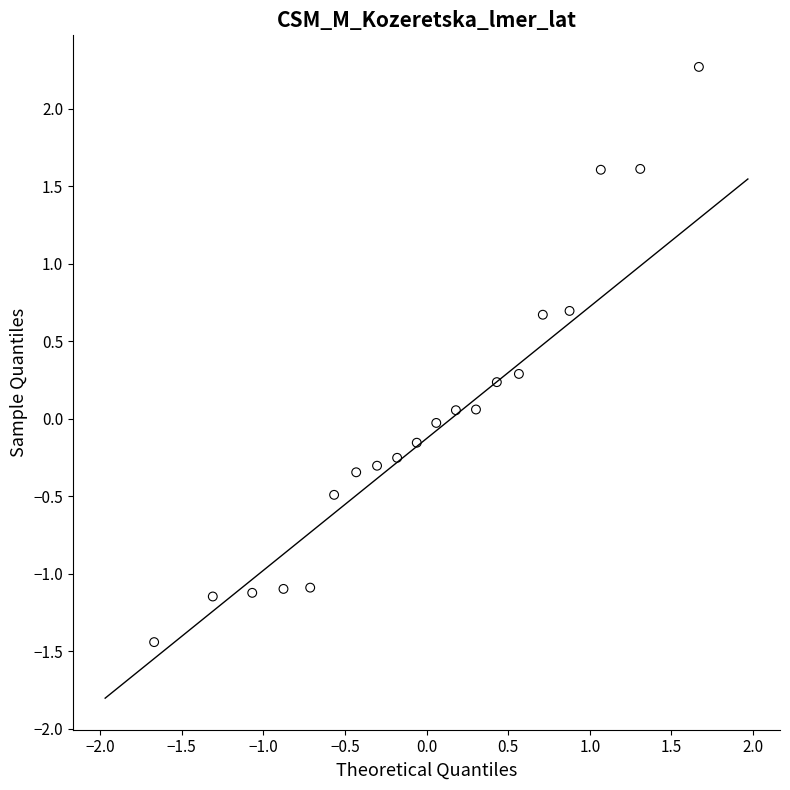

What is the range of Y values (max minus min)?

3.7